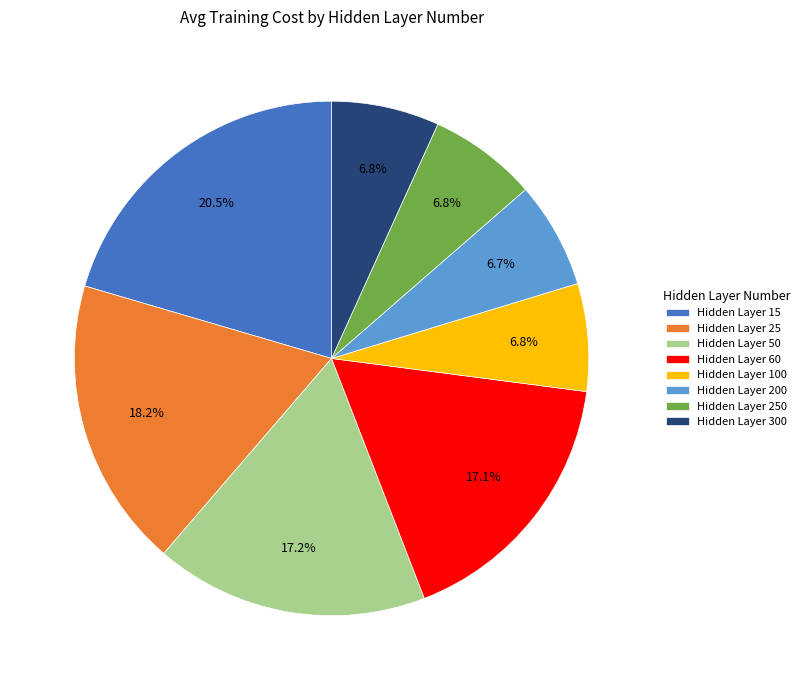

To the nearest percent, what is the average slice percentage?

12%